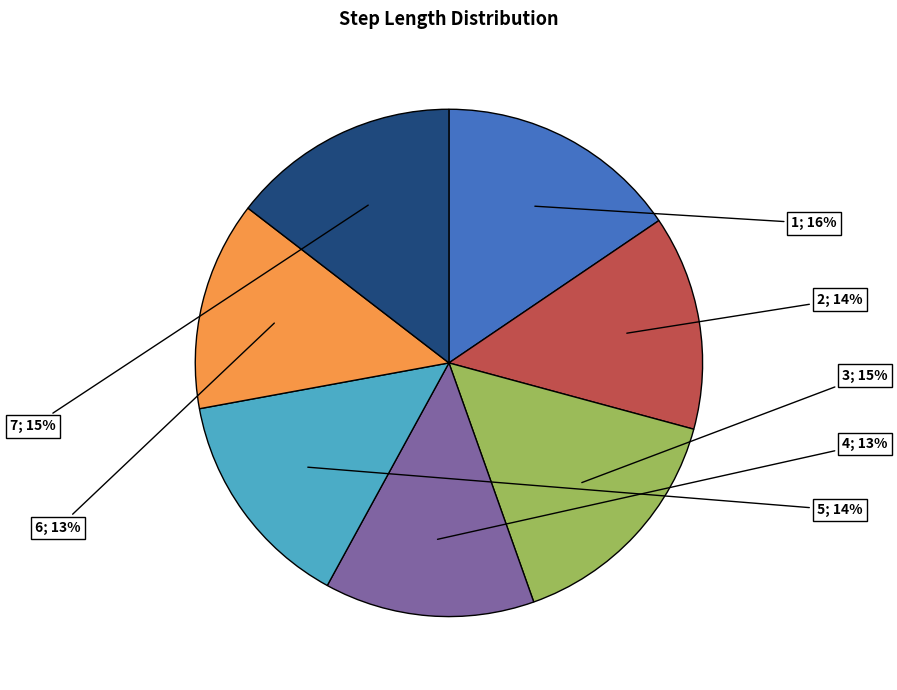

Does any single category account for the majority?

No